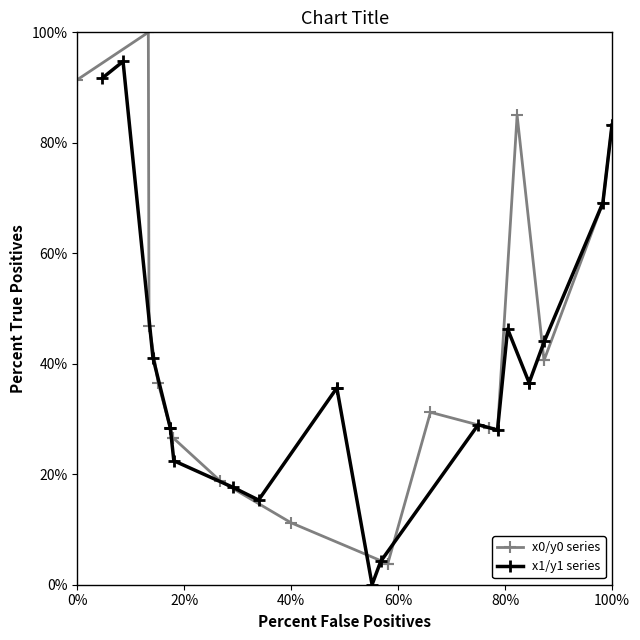

True or false: x1/y1 series has more than 1 interior local peaks.

True